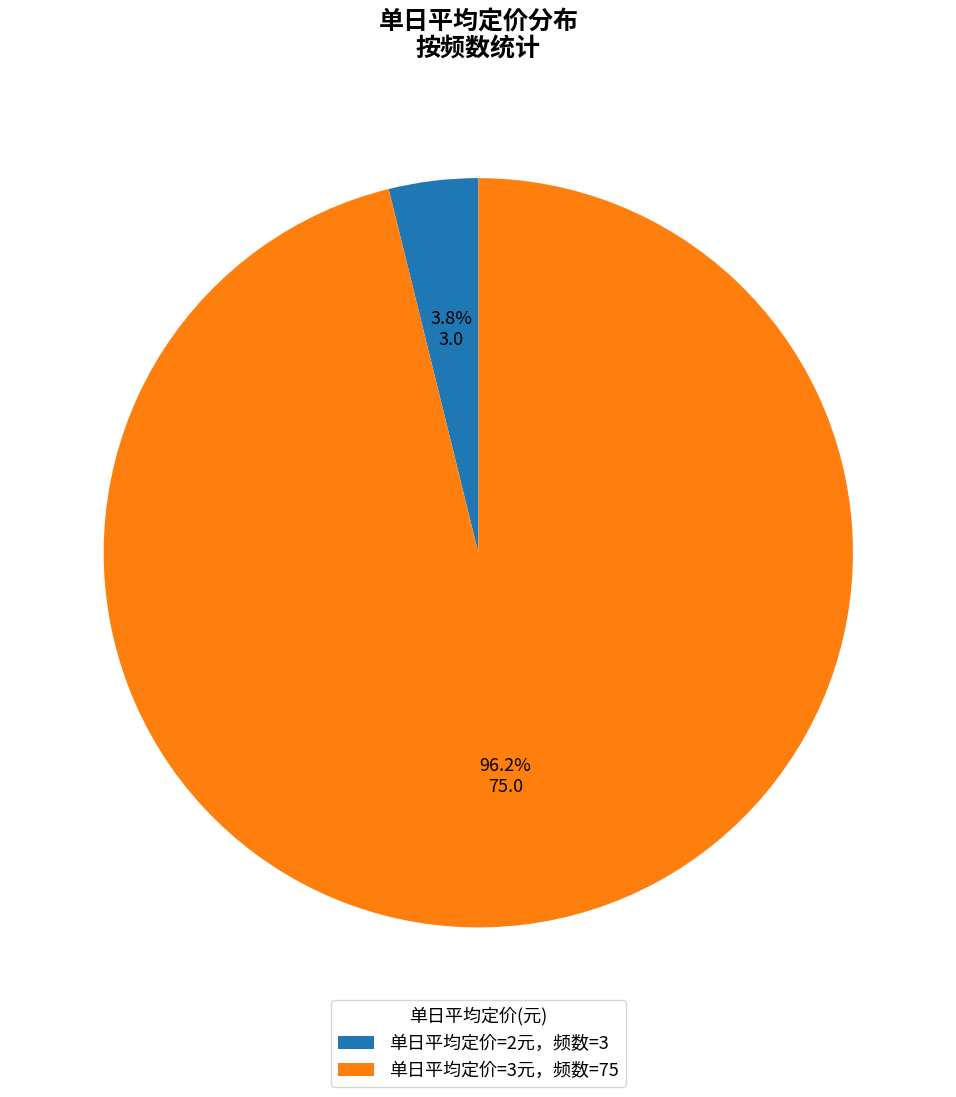

Combined, what portion of the pie is 单日平均定价=2元，频数=3 and 单日平均定价=3元，频数=75?

100.0%